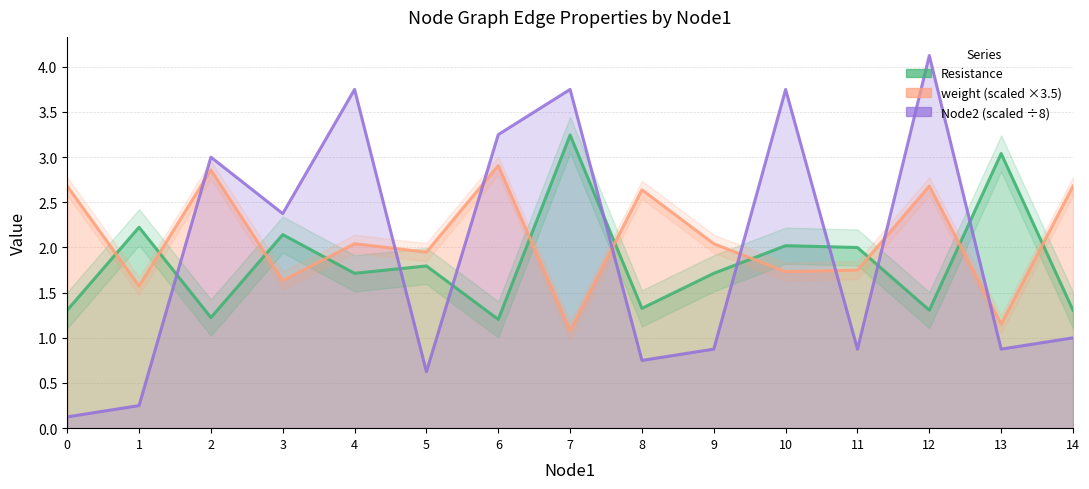

Reading right to left, what are all the values shown in this chart?

Resistance: 14=1.3	13=3.0	12=1.3	11=2.0	10=2.0	9=1.7	8=1.3	7=3.2	6=1.2	5=1.8	4=1.7	3=2.1	2=1.2	1=2.2	0=1.3
weight (scaled ×3.5): 14=2.7	13=1.2	12=2.7	11=1.8	10=1.7	9=2.0	8=2.6	7=1.1	6=2.9	5=1.9	4=2.0	3=1.6	2=2.9	1=1.6	0=2.7
Node2 (scaled ÷8): 14=1.0	13=0.9	12=4.1	11=0.9	10=3.8	9=0.9	8=0.8	7=3.8	6=3.2	5=0.6	4=3.8	3=2.4	2=3.0	1=0.2	0=0.1